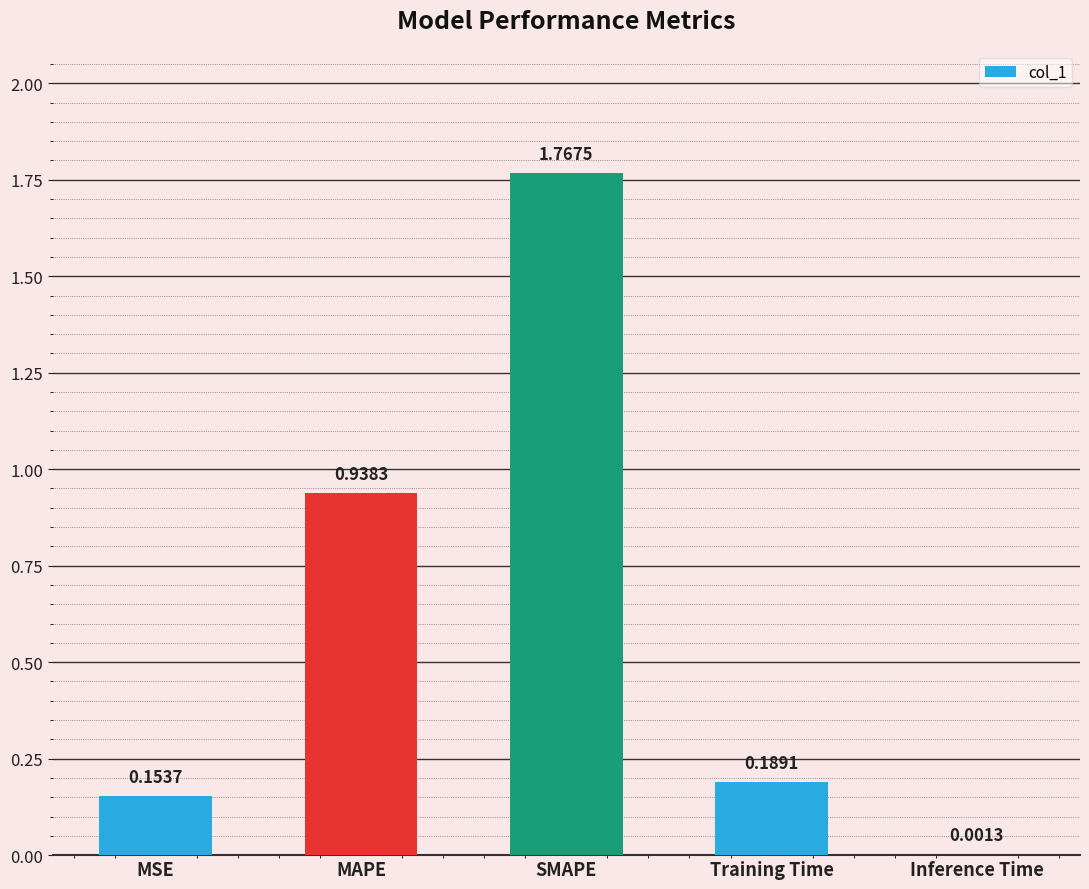

What is the sum of all values?

3.0